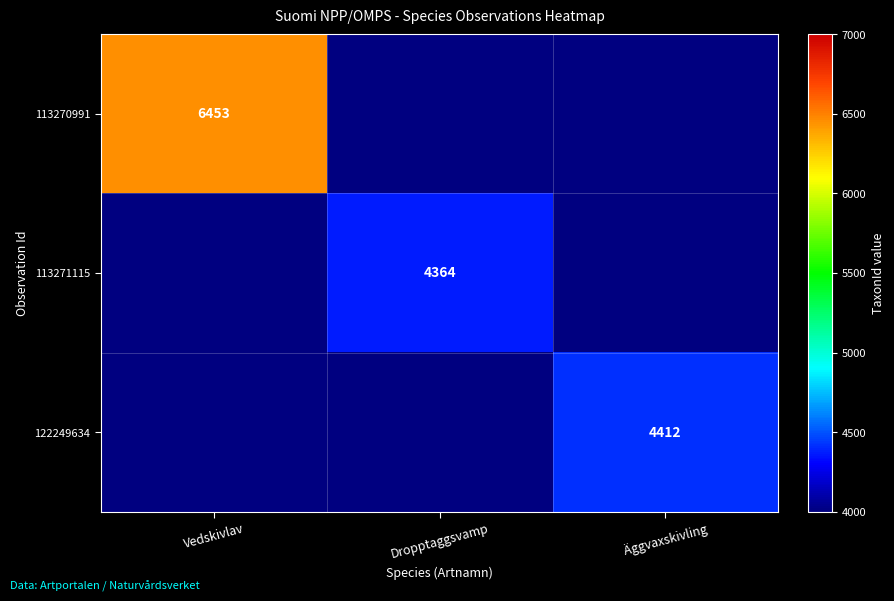

Is the value of 113270991 at Vedskivlav greater than the value of 122249634 at Äggvaxskivling?

Yes